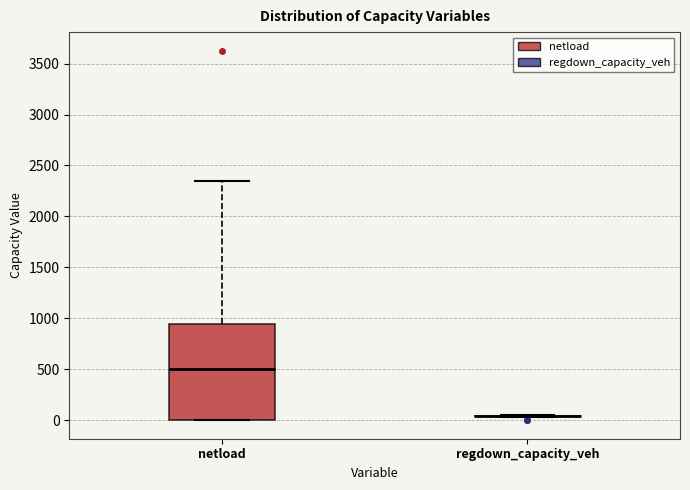

Where is the upper edge of the box for netload on the y-axis? The values are not printed on the chart, so give them approximately, as read against the axis.

950